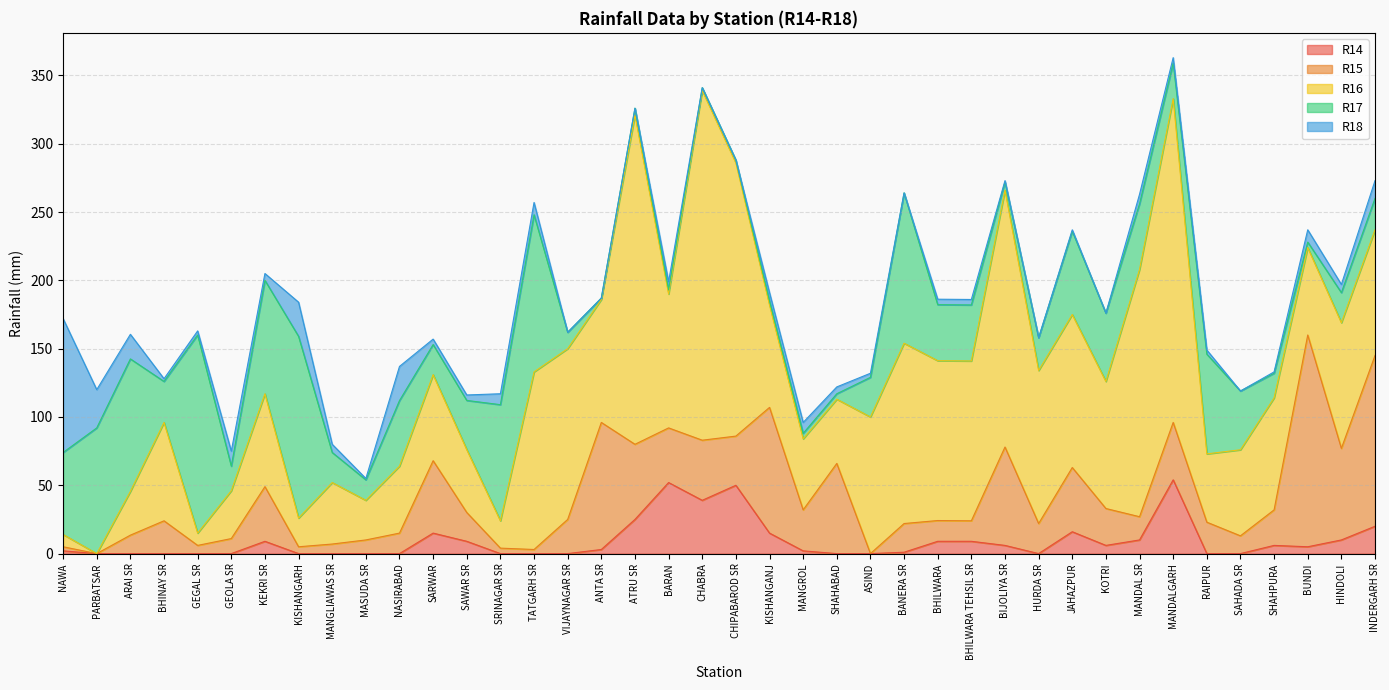

At how many categories does at least one series exceed 158?

6